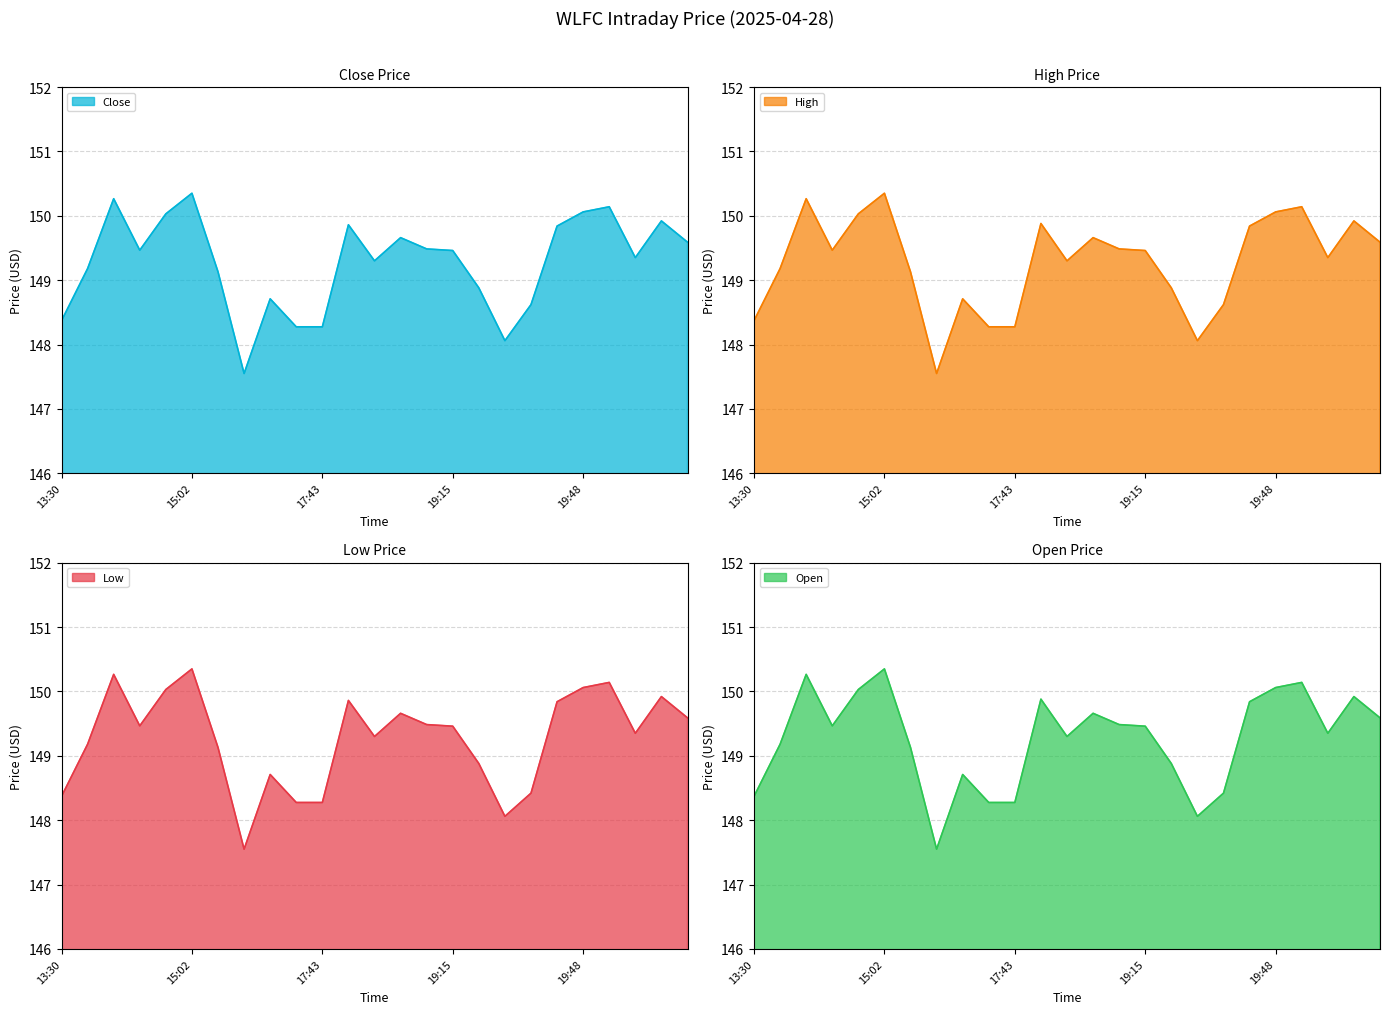

Which series has the largest total across all categories?

High